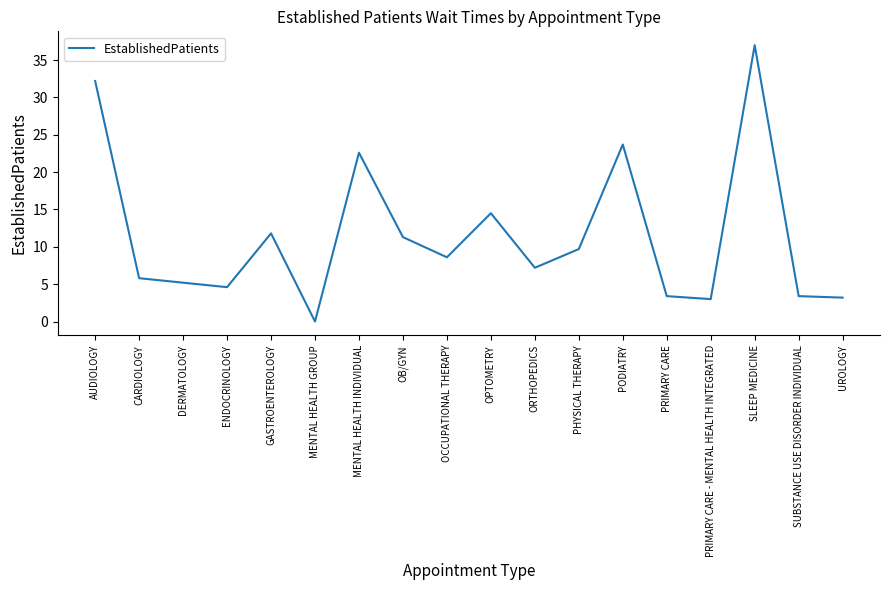

What position from the left is AUDIOLOGY?

1